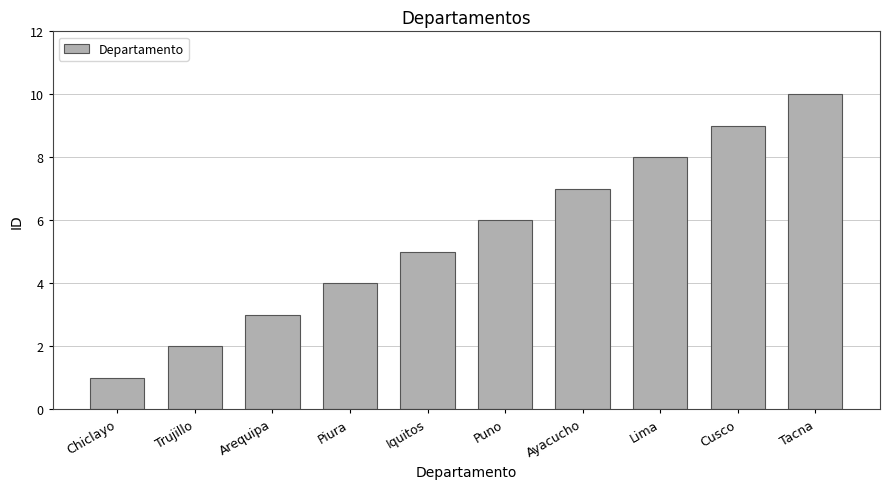

What is the sum of the values at Trujillo and Piura?

6